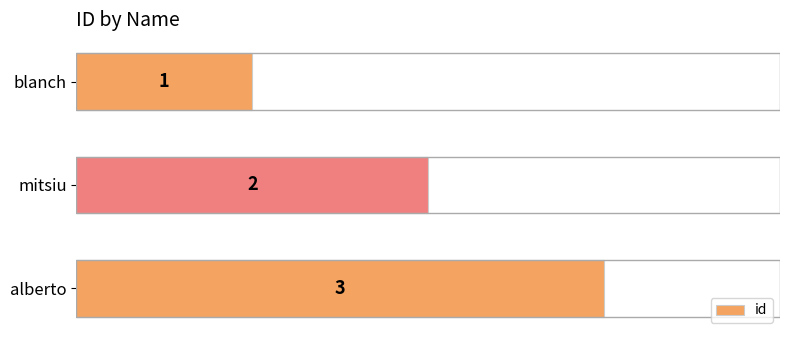

List the labels in order of value, largest first.

alberto, mitsiu, blanch